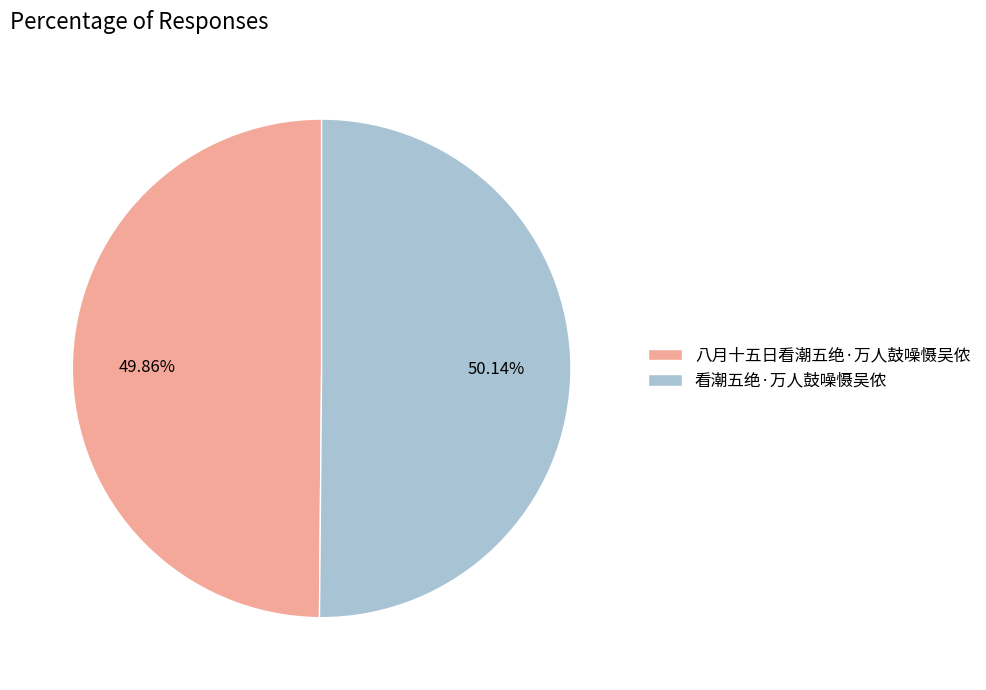

Is it true that 八月十五日看潮五绝·万人鼓噪慑吴侬 is 50% of the pie?

True